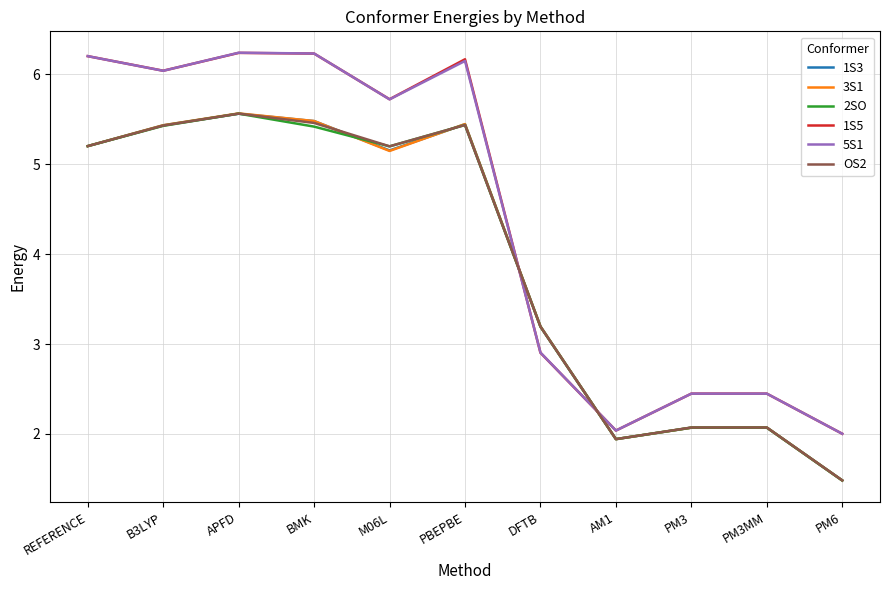

Is it true that 2SO equals 2.8 at PM3?

False